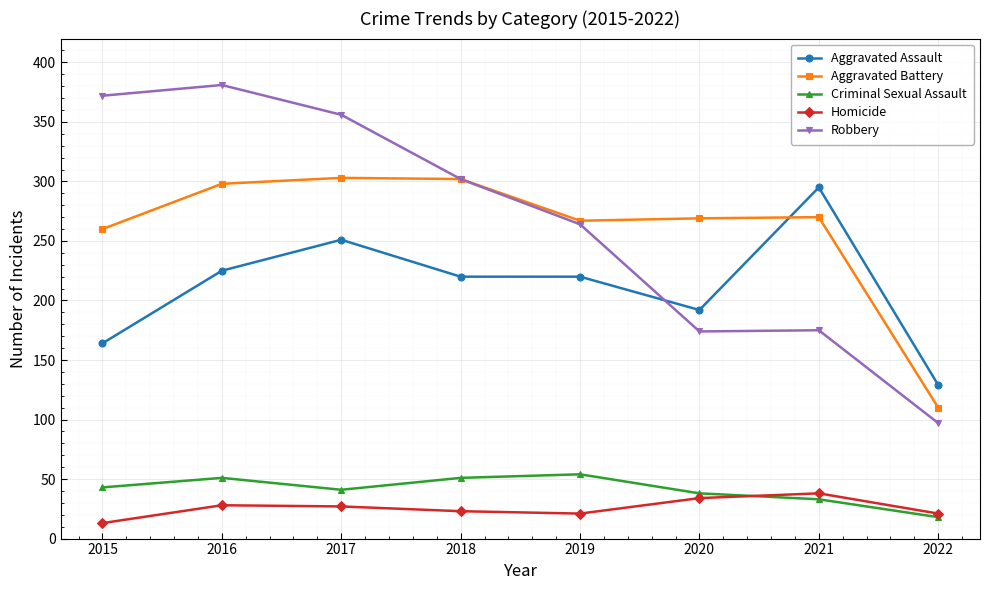

What is the smallest value displayed?

13